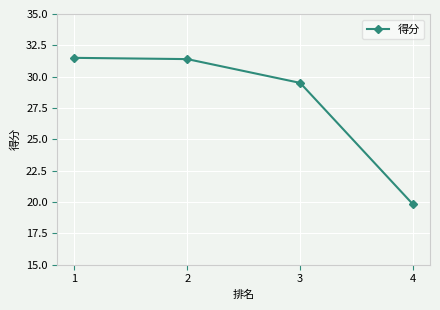

The value at 4 is 19.8. True or false?

True